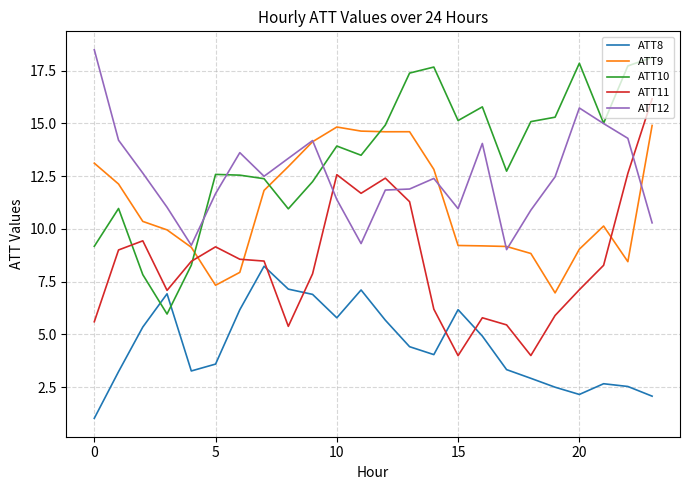

True or false: ATT8 has more than 1 points higher than both neighbors.

True